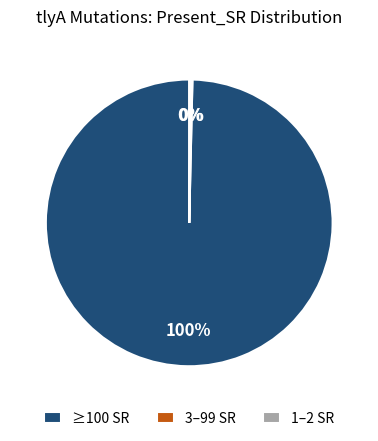

What is the largest slice in the pie chart?

≥100 SR